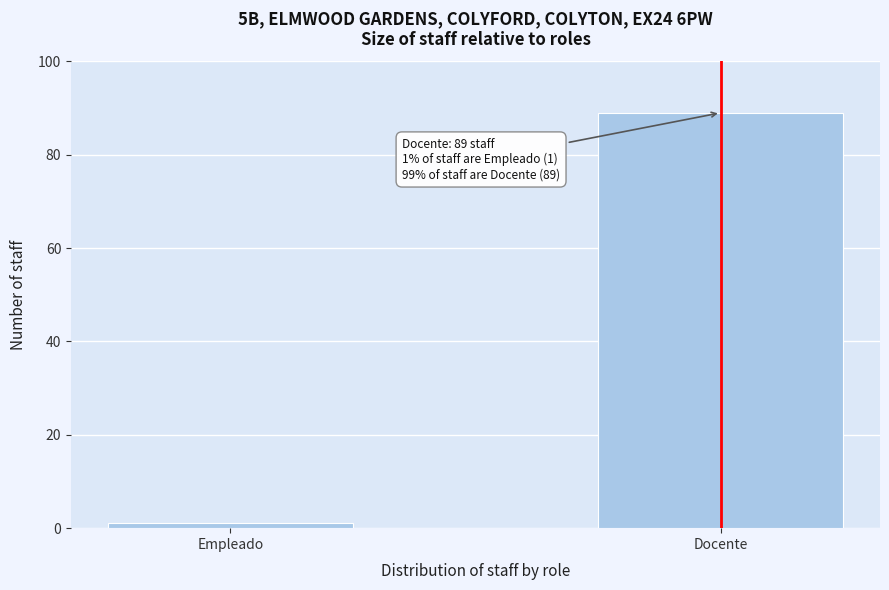

Reading left to right, extract all data points from this chart.

1	89